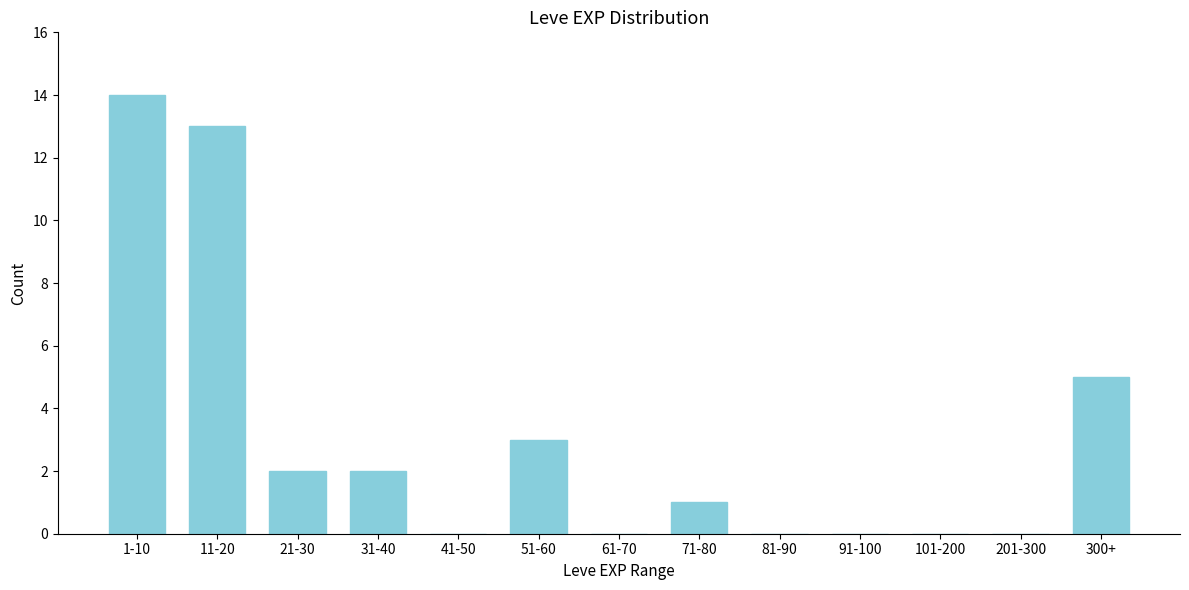

Reading right to left, what are all the values shown in this chart?

300+=5	201-300=0	101-200=0	91-100=0	81-90=0	71-80=1	61-70=0	51-60=3	41-50=0	31-40=2	21-30=2	11-20=13	1-10=14